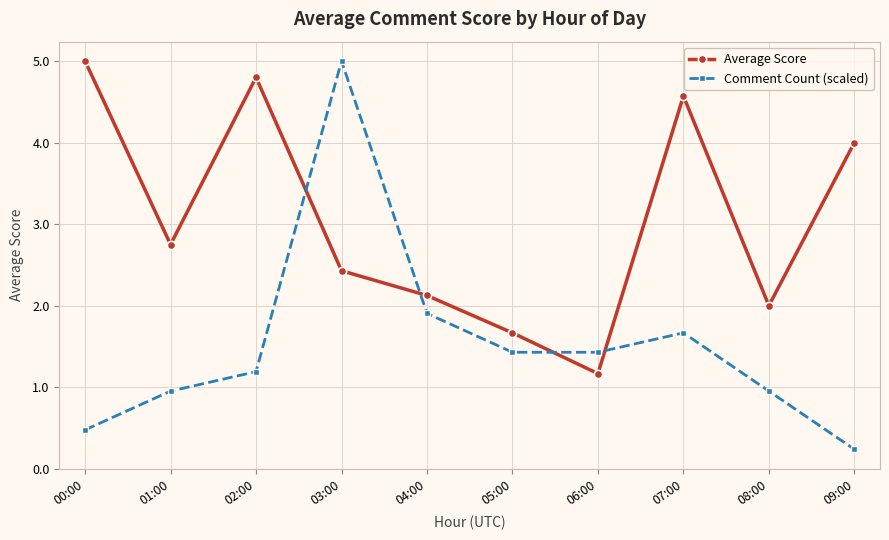

How many series are shown in this chart?

2